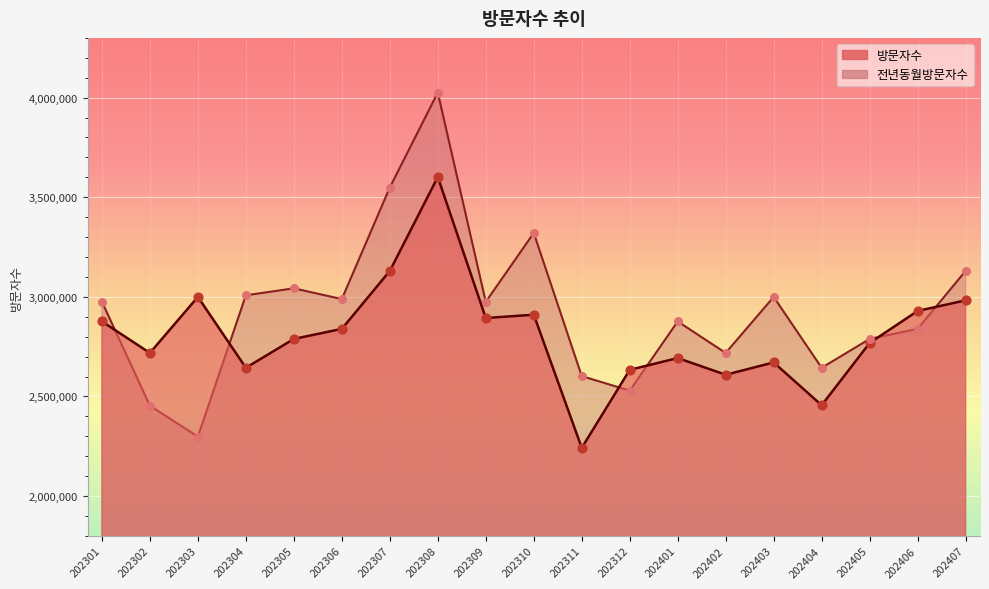

Is the value of 전년동월방문자수 at 202404 greater than the value of 방문자수 at 202405?

No